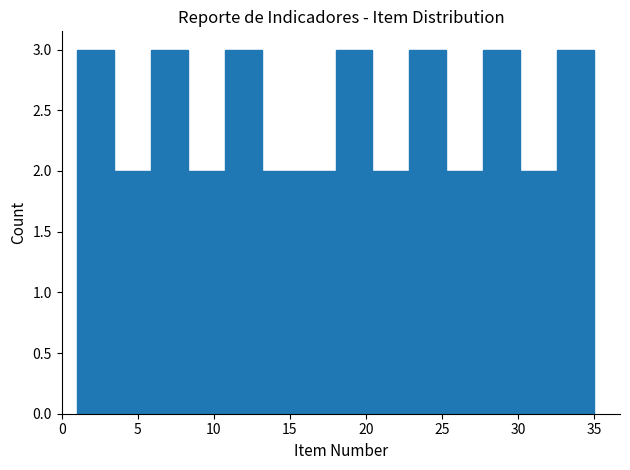

Reading left to right, list every bar in this chart as the range it spans on the x-axis followed by its height. Neither the bar edges nor the heights are printed on the chart, so give them approximately, as read against the axes.

1.0 to 3.5: 3
3.5 to 6.0: 2
6.0 to 8.5: 3
8.5 to 10.5: 2
10.5 to 13.0: 3
13.0 to 15.5: 2
15.5 to 18.0: 2
18.0 to 20.5: 3
20.5 to 23.0: 2
23.0 to 25.5: 3
25.5 to 27.5: 2
27.5 to 30.0: 3
30.0 to 32.5: 2
32.5 to 35.0: 3